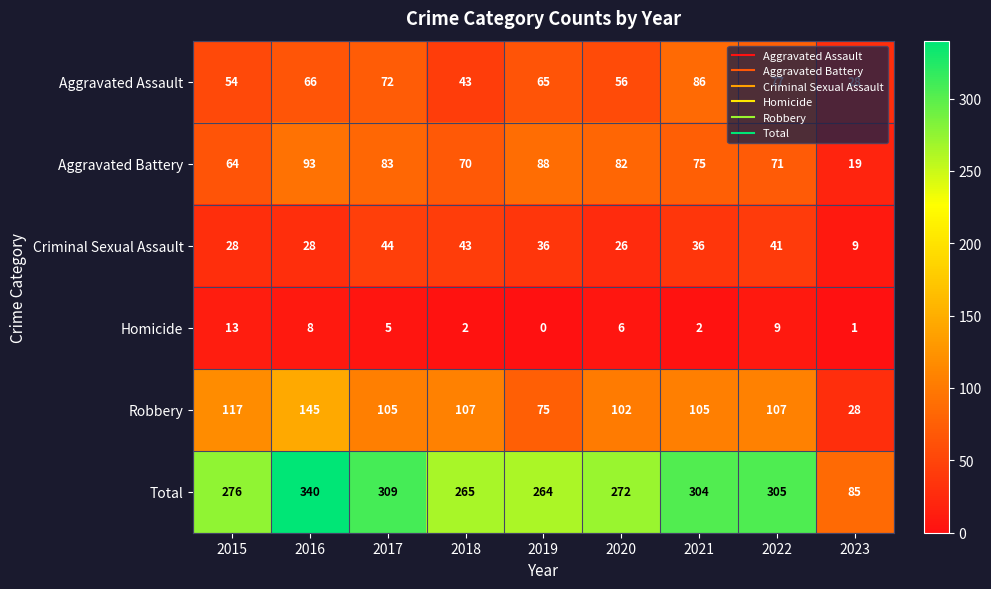

At which category does the chart reach its minimum across all series?

2019